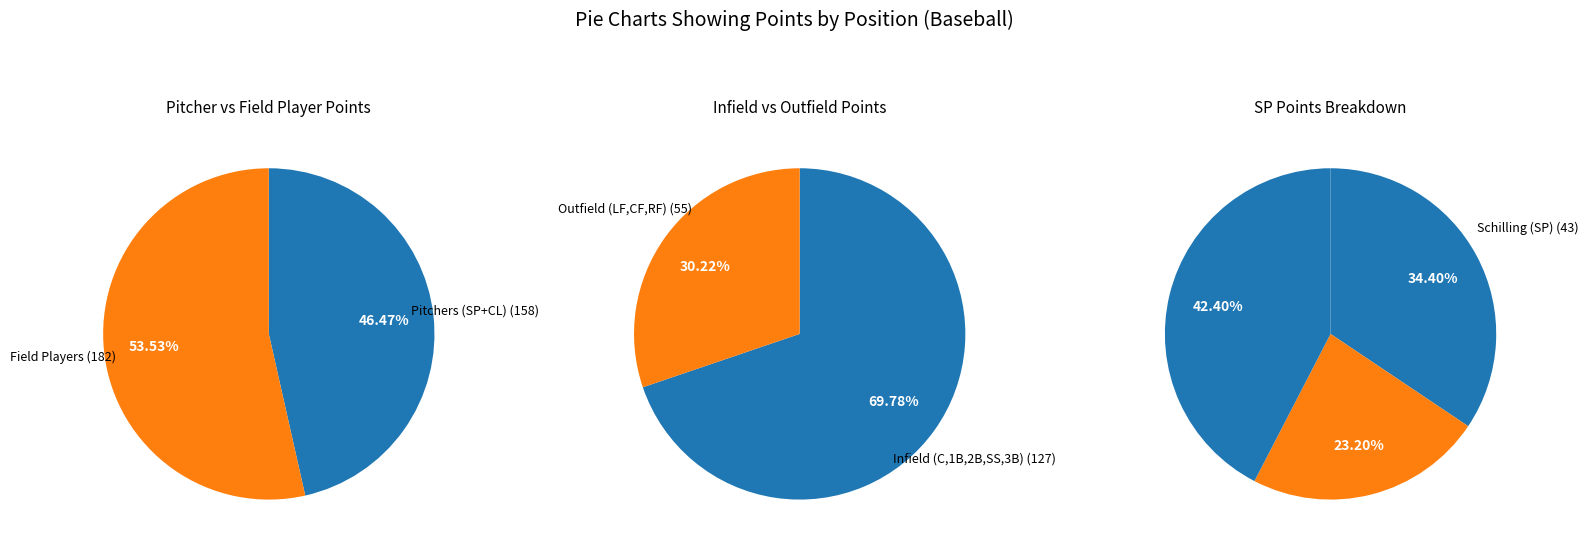

To the nearest percent, what is the combined percentage of SP and RF?

42%